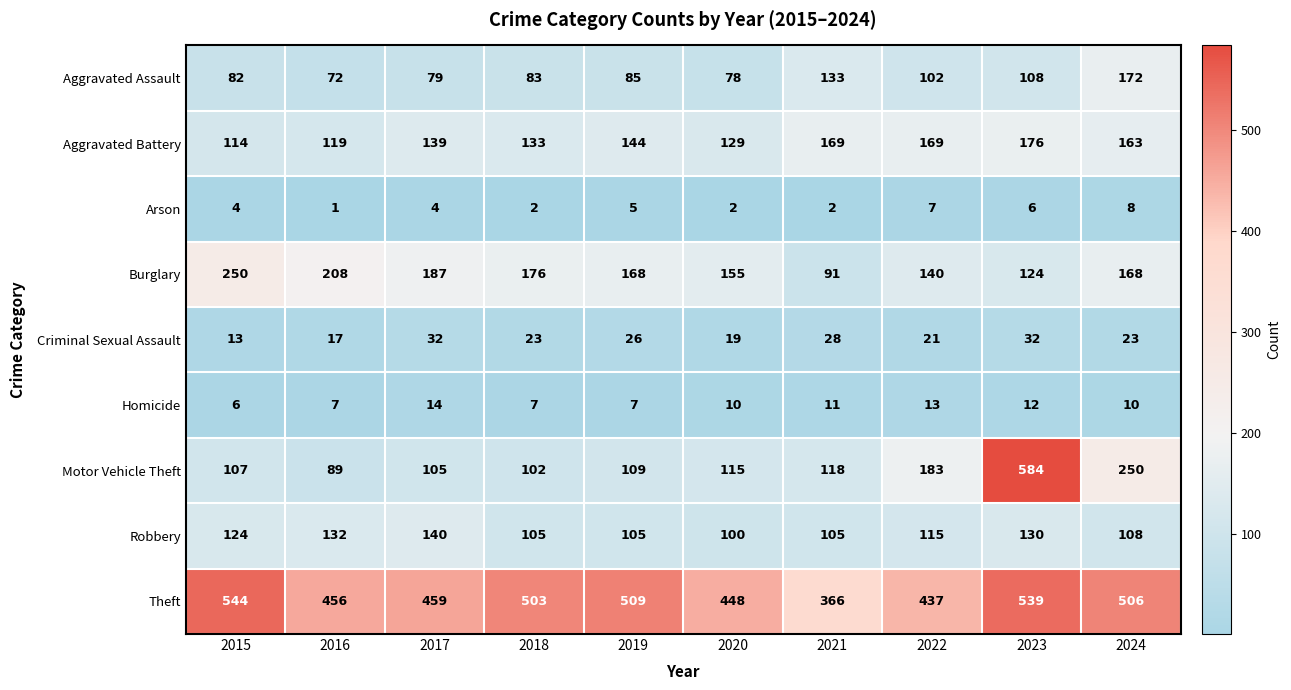

At which category is the sum across all series the highest?

2023